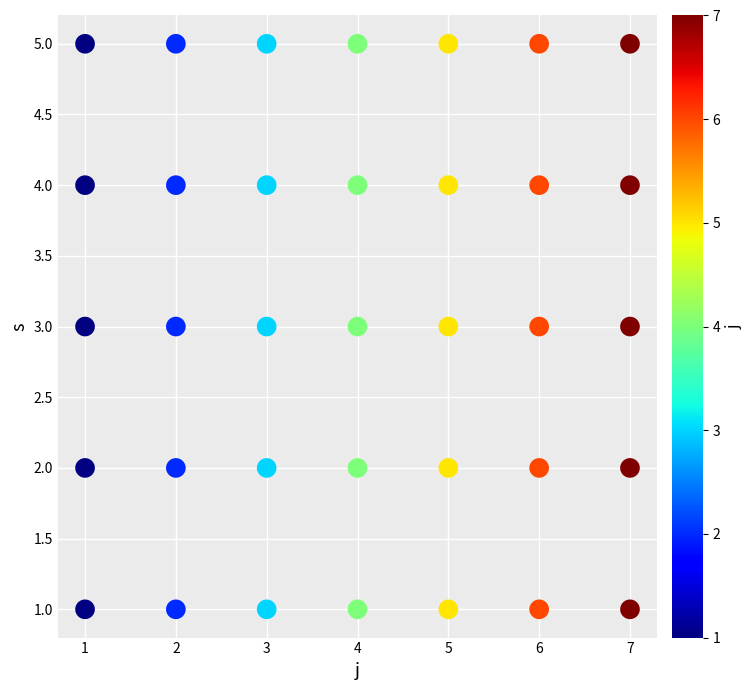

What is the range of X values (max minus min)?

6